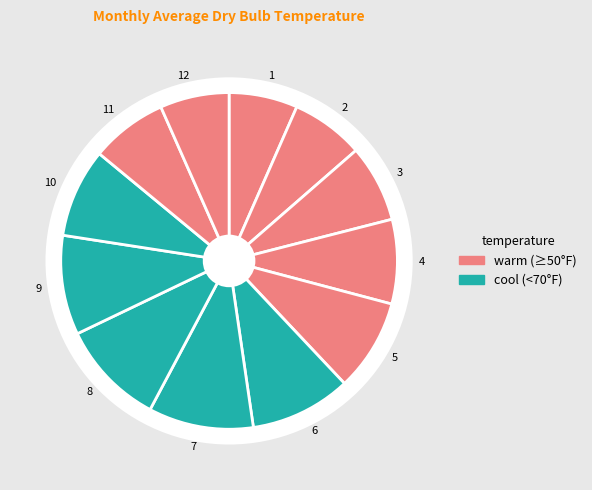

True or false: 6 accounts for 2% of the total.

False